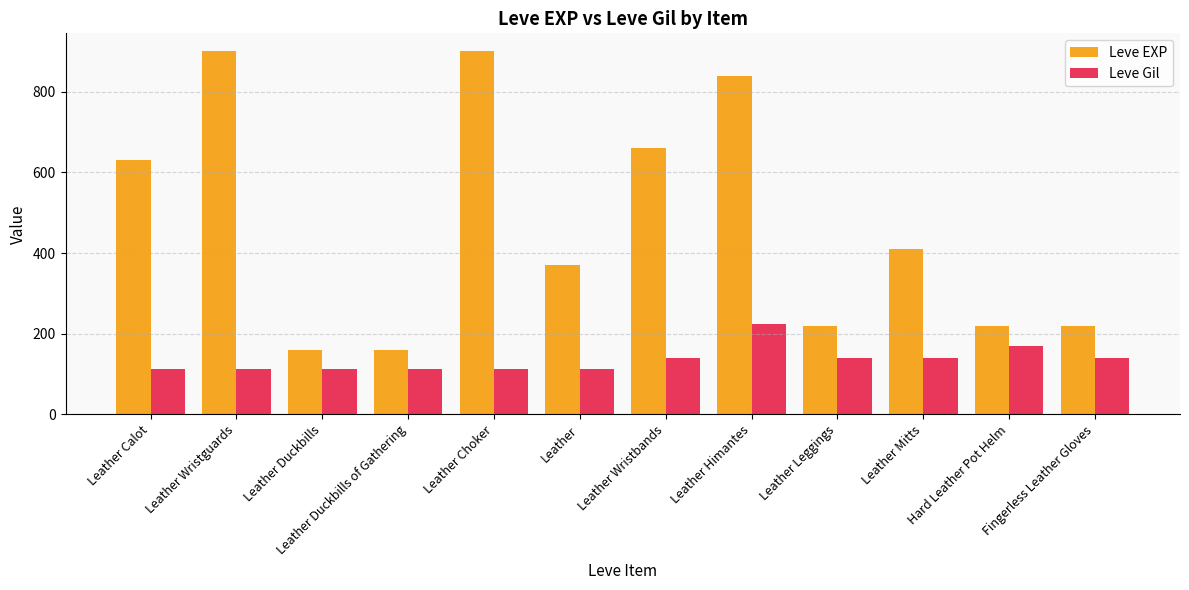

Which series has the largest range (max minus min)?

Leve EXP